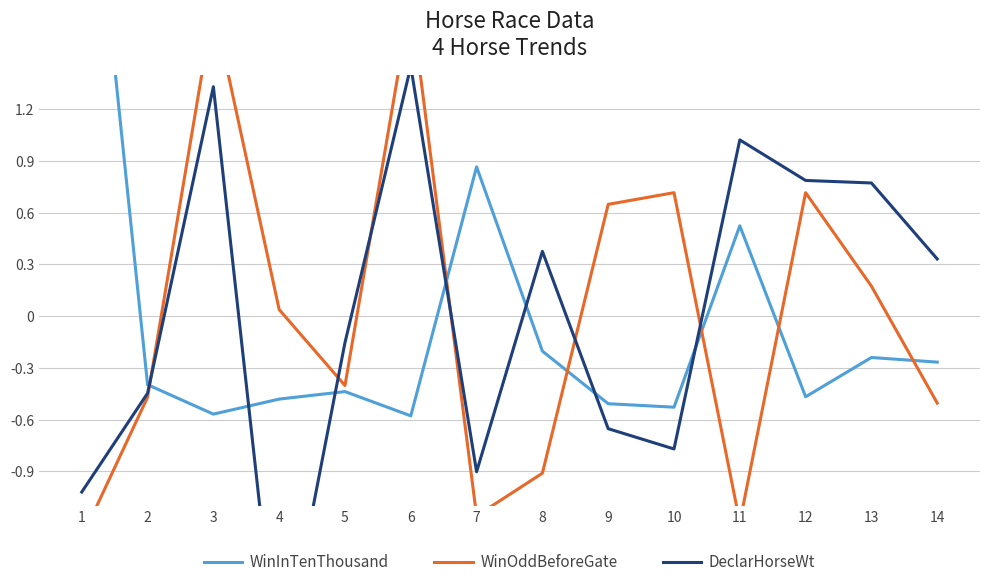

Reading left to right, list all the values displayed in this chart.

WinInTenThousand: 1=3.3	2=-0.4	3=-0.6	4=-0.5	5=-0.4	6=-0.6	7=0.9	8=-0.2	9=-0.5	10=-0.5	11=0.5	12=-0.5	13=-0.2	14=-0.3
WinOddBeforeGate: 1=-1.3	2=-0.5	3=1.8	4=0.0	5=-0.4	6=1.8	7=-1.2	8=-0.9	9=0.6	10=0.7	11=-1.2	12=0.7	13=0.2	14=-0.5
DeclarHorseWt: 1=-1.0	2=-0.4	3=1.3	4=-2.1	5=-0.2	6=1.4	7=-0.9	8=0.4	9=-0.7	10=-0.8	11=1.0	12=0.8	13=0.8	14=0.3